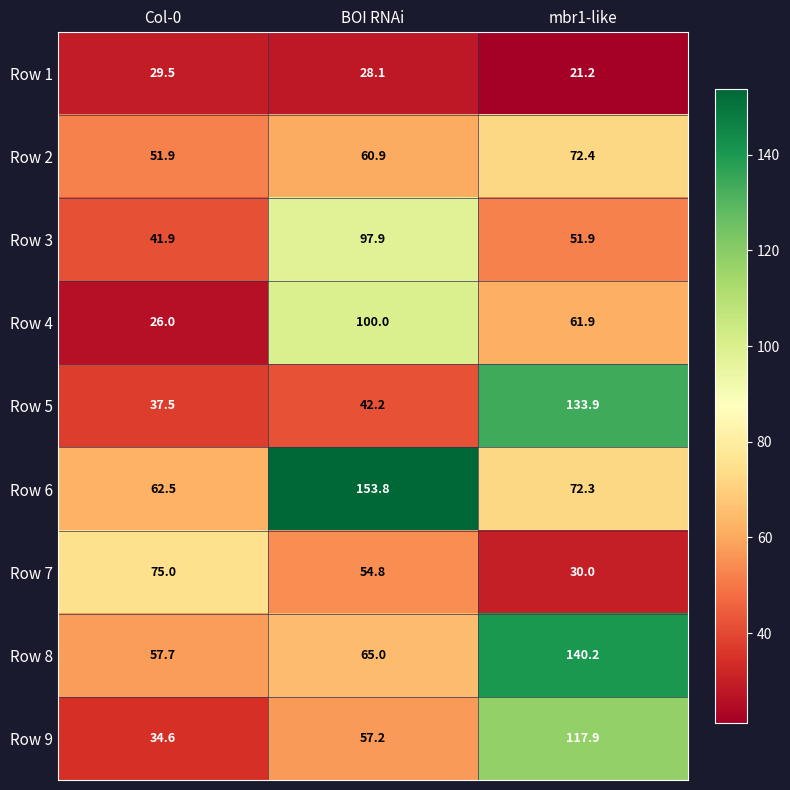

True or false: Row 5 has a value of 17.4 at Col-0.

False